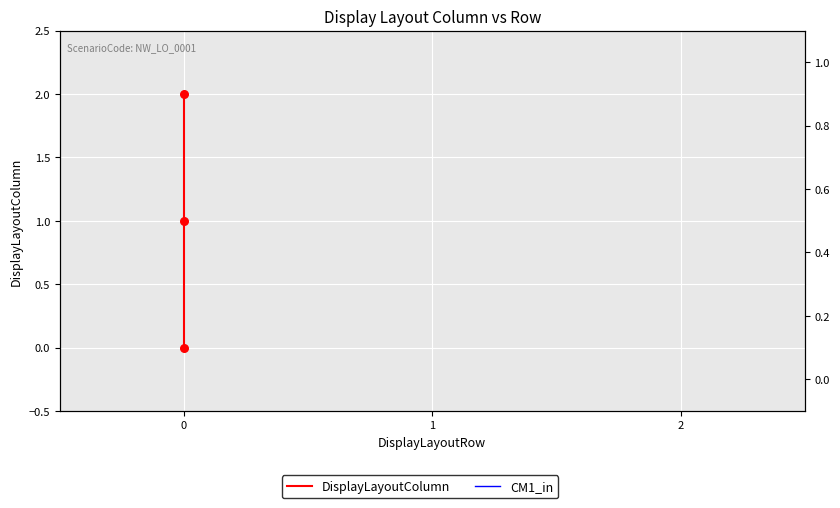

Is the value of CM1_in at 0 greater than the value of DisplayLayoutColumn at 0?

No